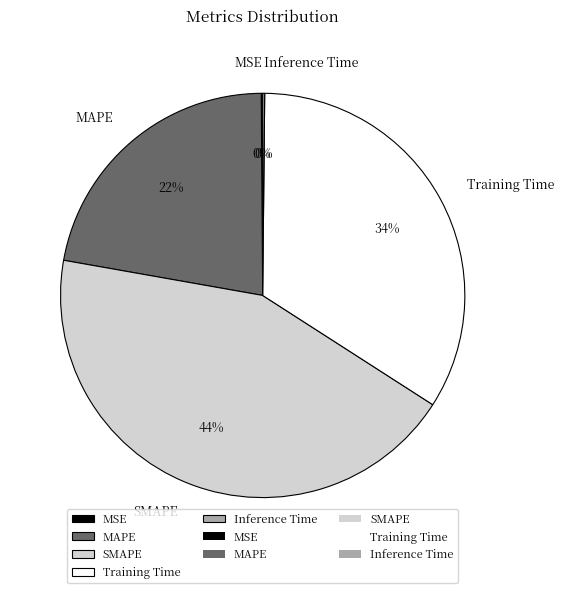

Which slice is the largest?

SMAPE